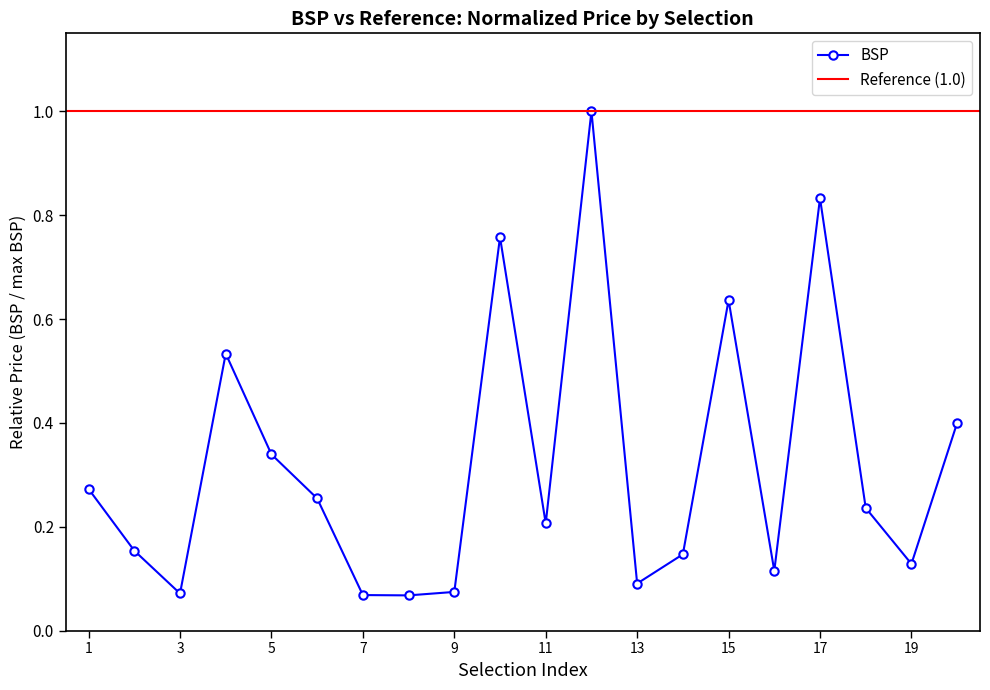

Where is the data nearest to the value 0?

8